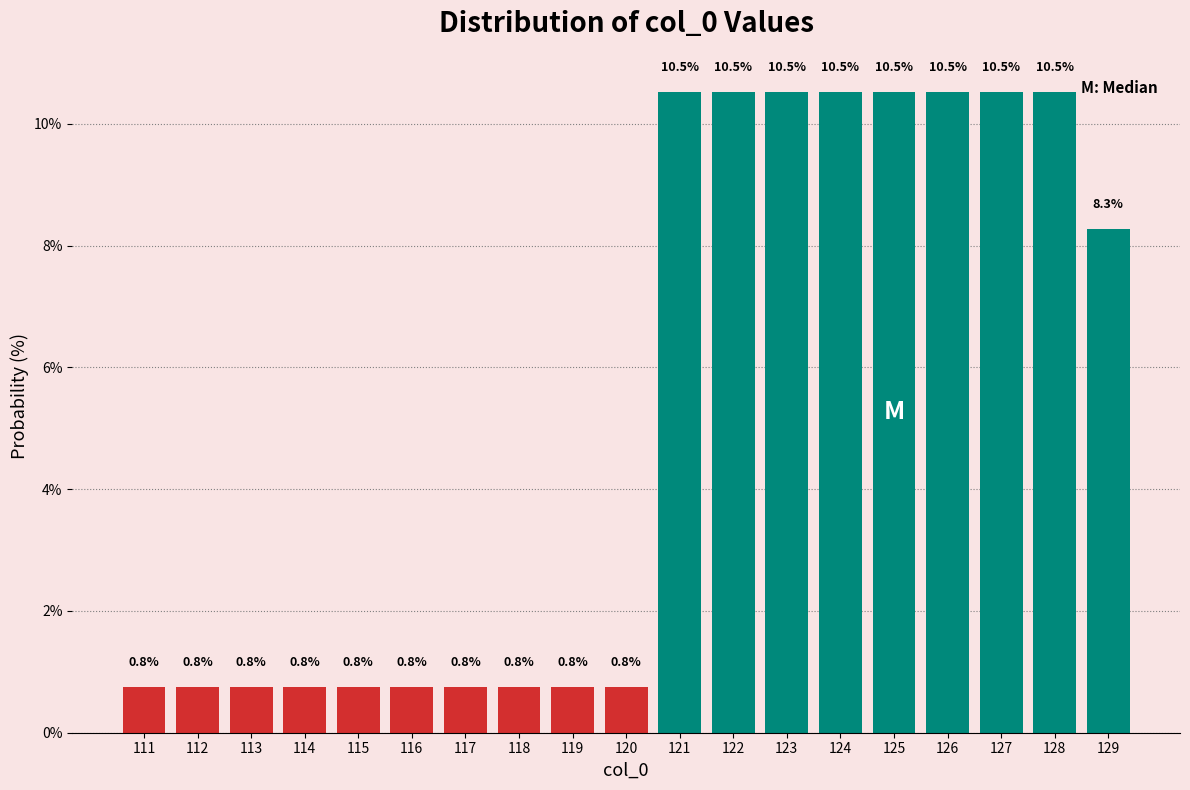

Reading left to right, list all the values displayed in this chart.

111=0.8	112=0.8	113=0.8	114=0.8	115=0.8	116=0.8	117=0.8	118=0.8	119=0.8	120=0.8	121=10.5	122=10.5	123=10.5	124=10.5	125=10.5	126=10.5	127=10.5	128=10.5	129=8.3